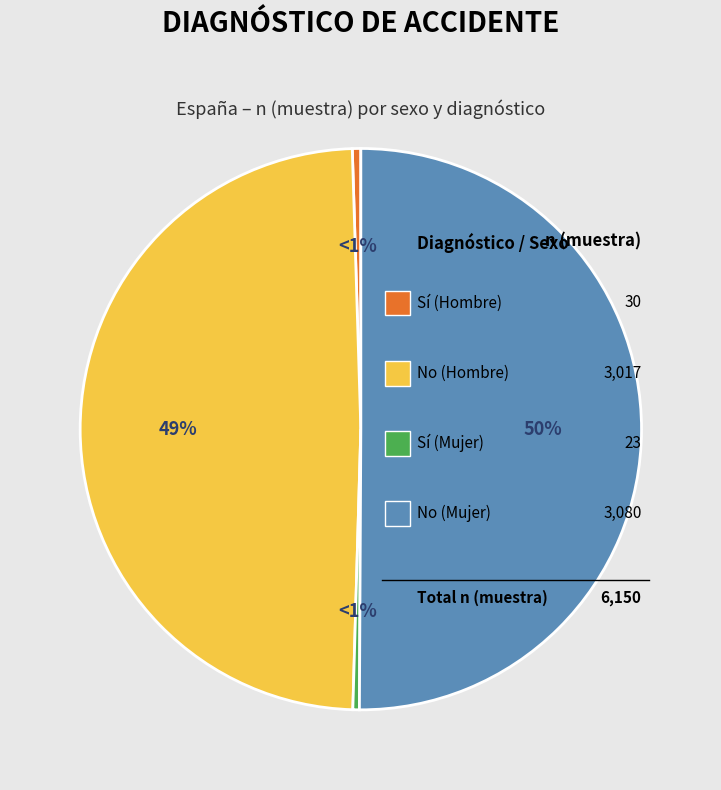

Rank the categories by value from lowest to highest.

Sí (Mujer), Sí (Hombre), No (Hombre), No (Mujer)